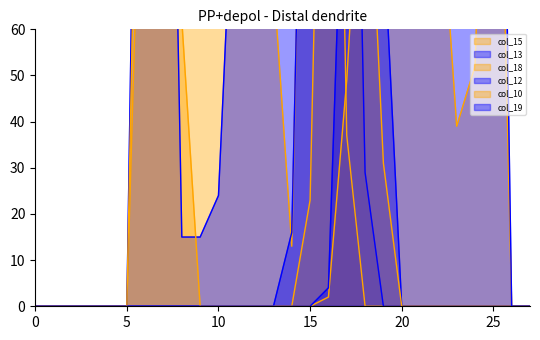

What is the value of the col_19 point at the 24th from the left?

254